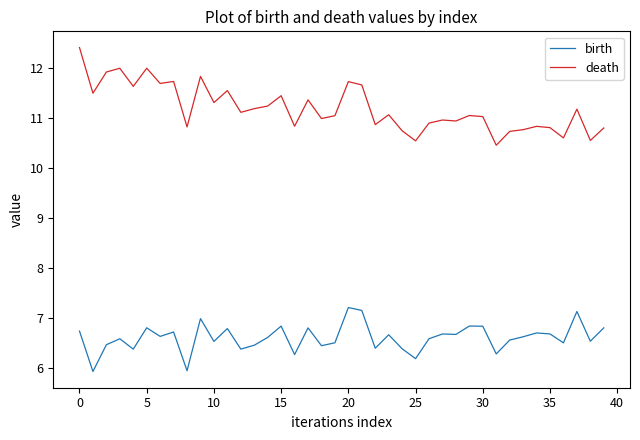

What is the difference between the maximum and minimum values in the birth series?

1.3